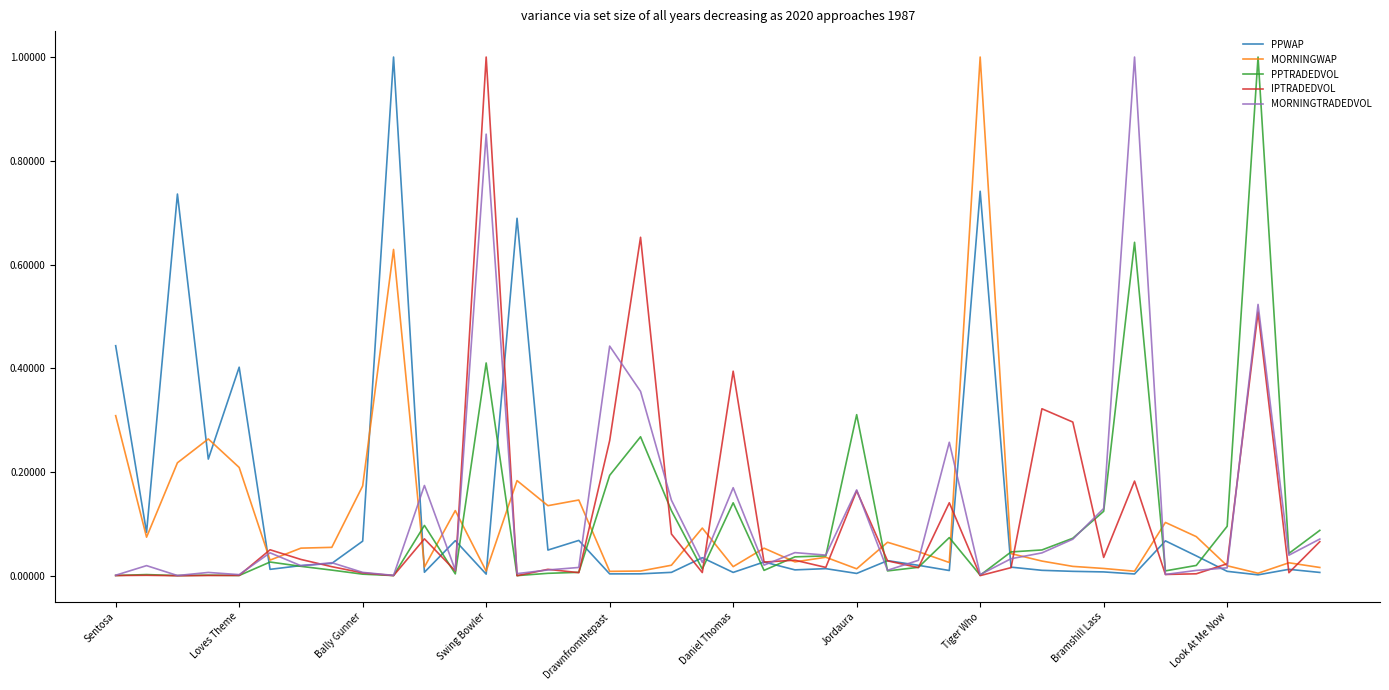

What is the maximum value shown in the chart?

1.0